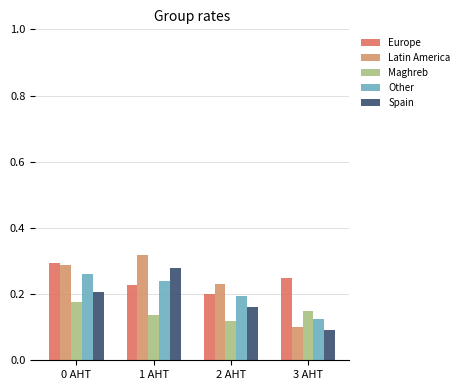

Which series has the widest spread of values?

Latin America